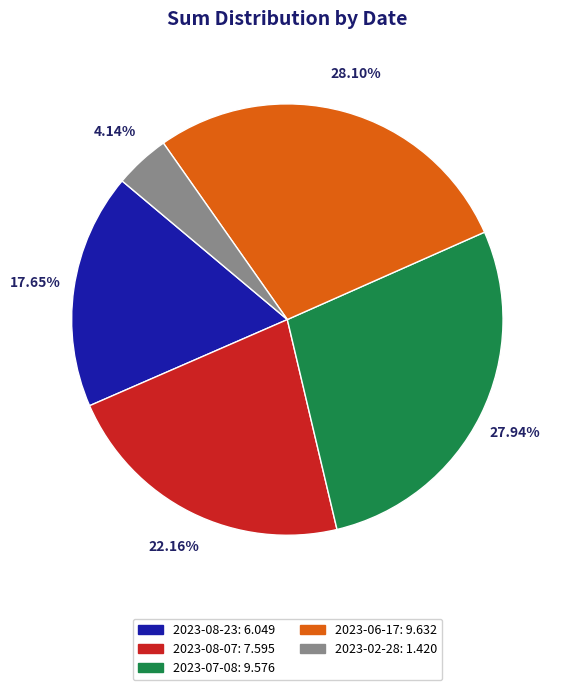

Is it true that 2023-08-07 is 22% of the pie?

True